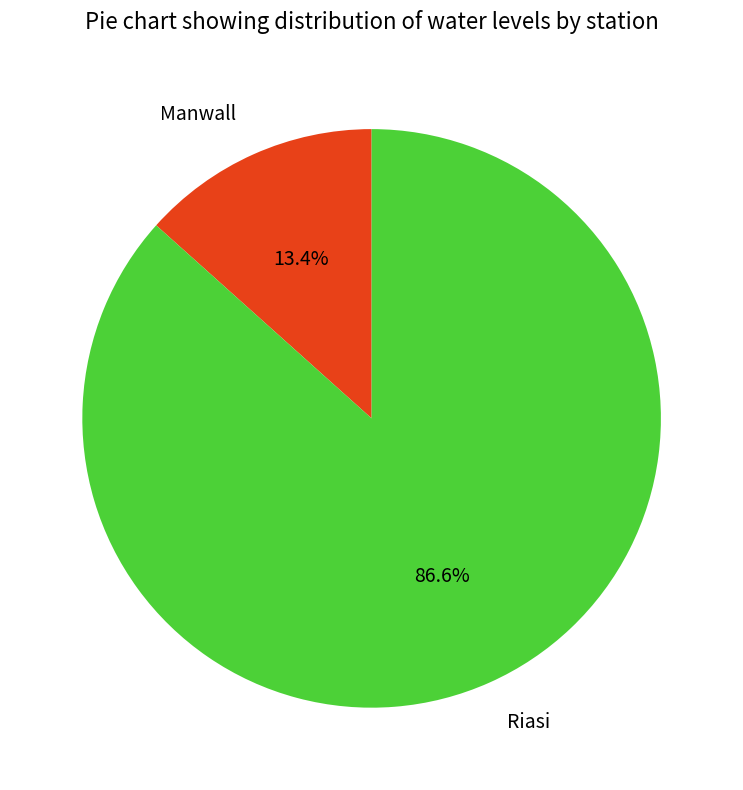

Which slice is the smallest?

Manwall